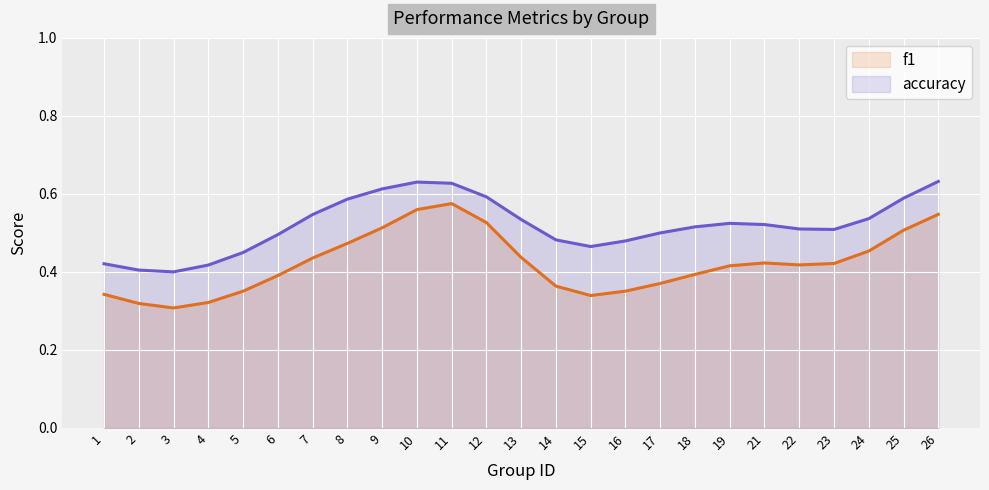

How many categories are shown in the chart?

25